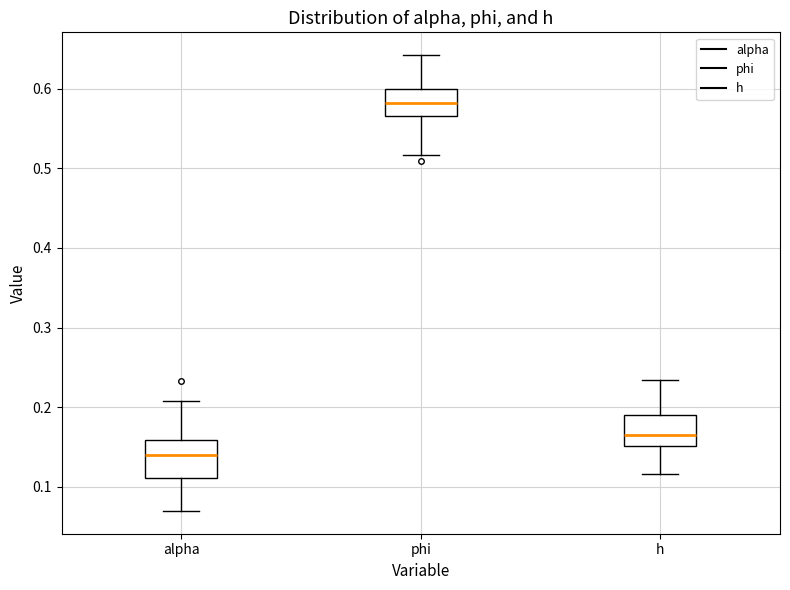

Which box's median line is the lowest?

alpha